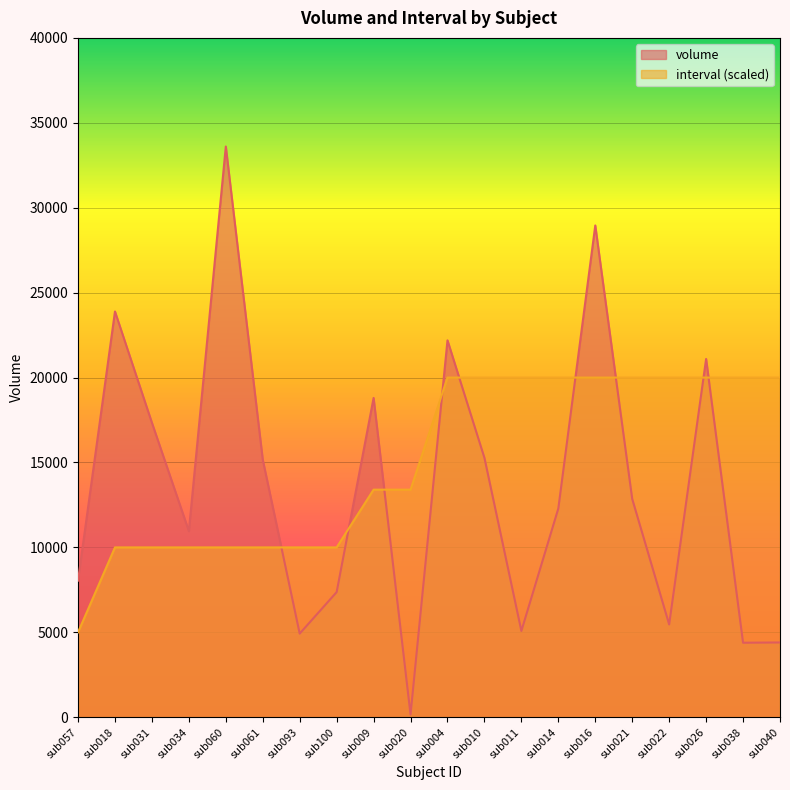

Which series has the largest range (max minus min)?

volume